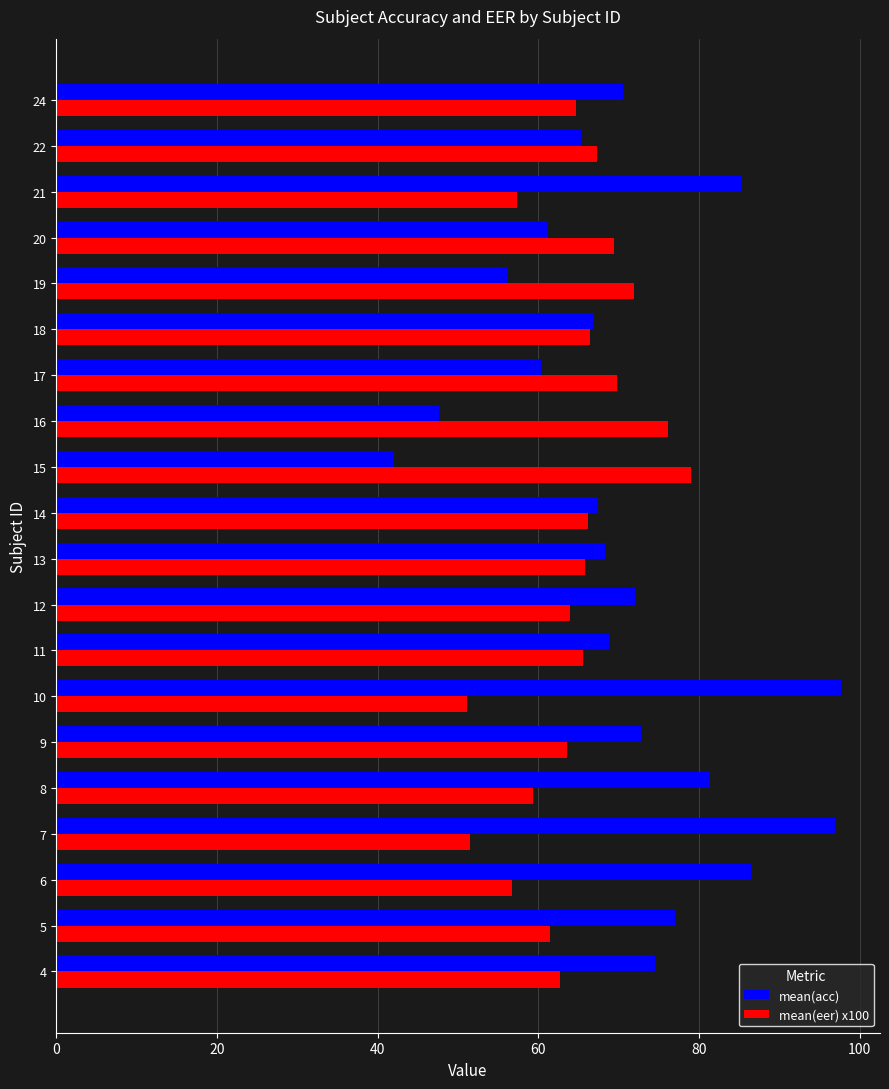

Is the value of mean(acc) at 9 greater than the value of mean(eer) x100 at 10?

Yes